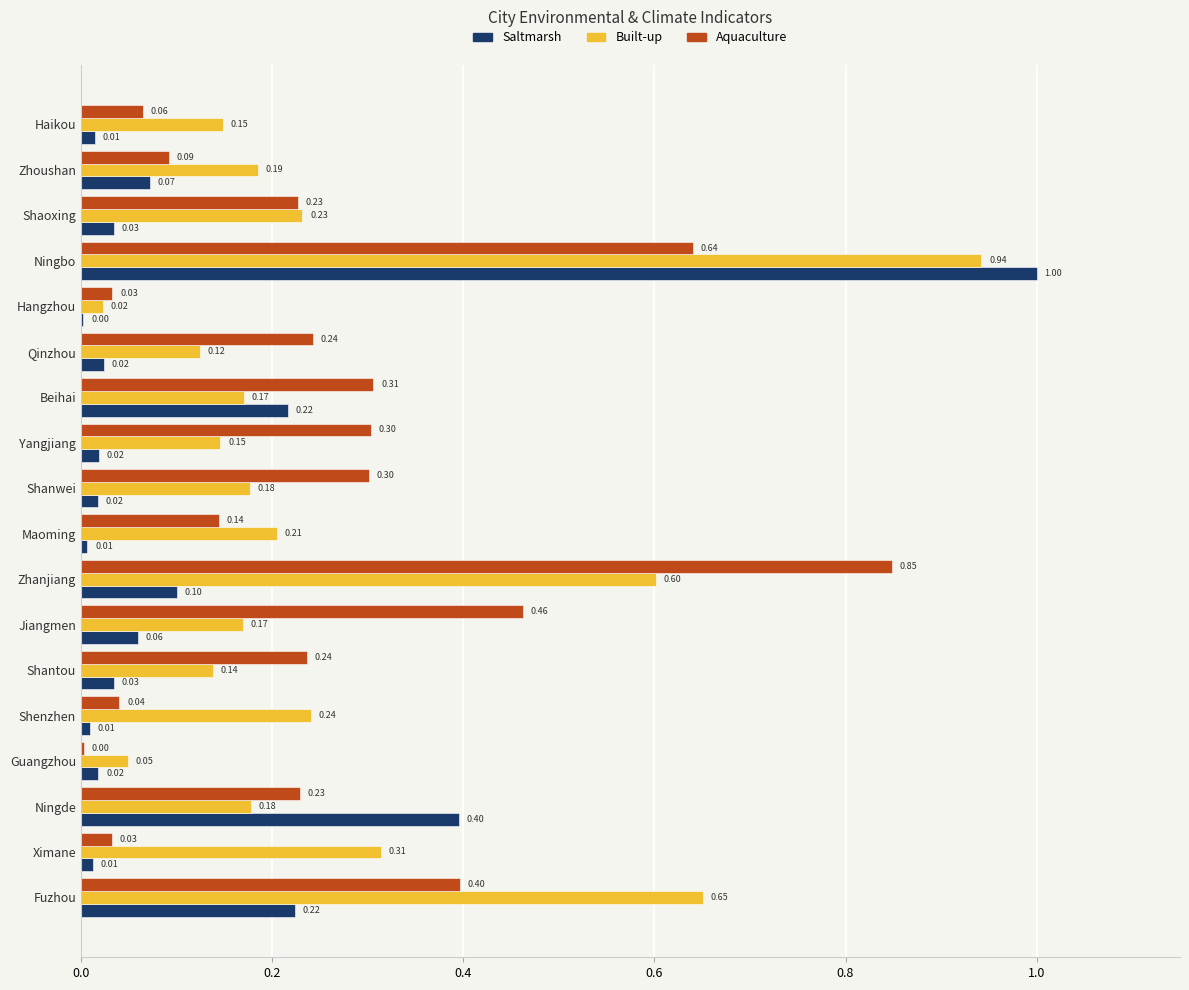

What is the total value across all series at Qinzhou?

0.4